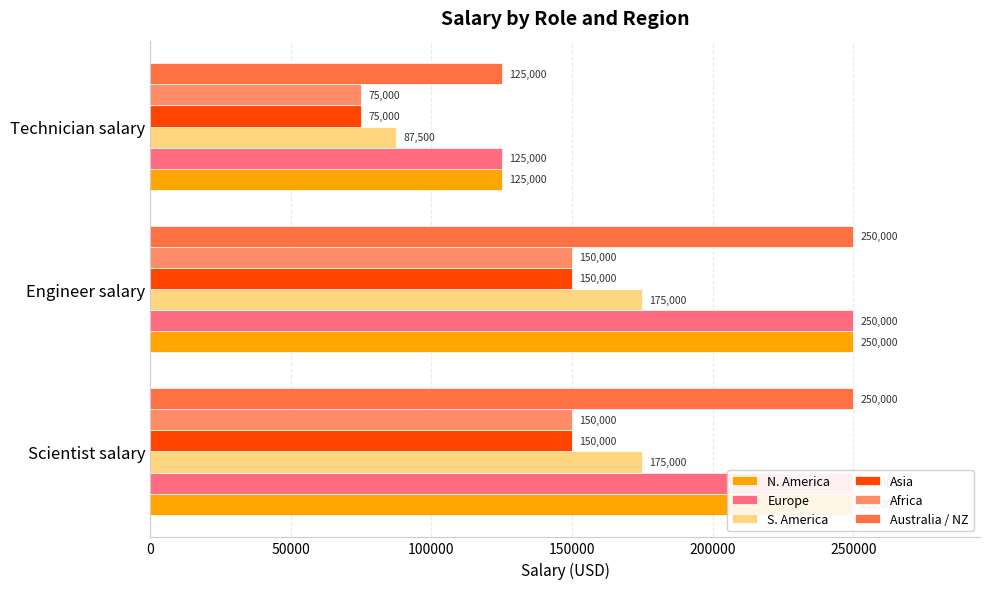

What is the sum of all Europe values?

625000